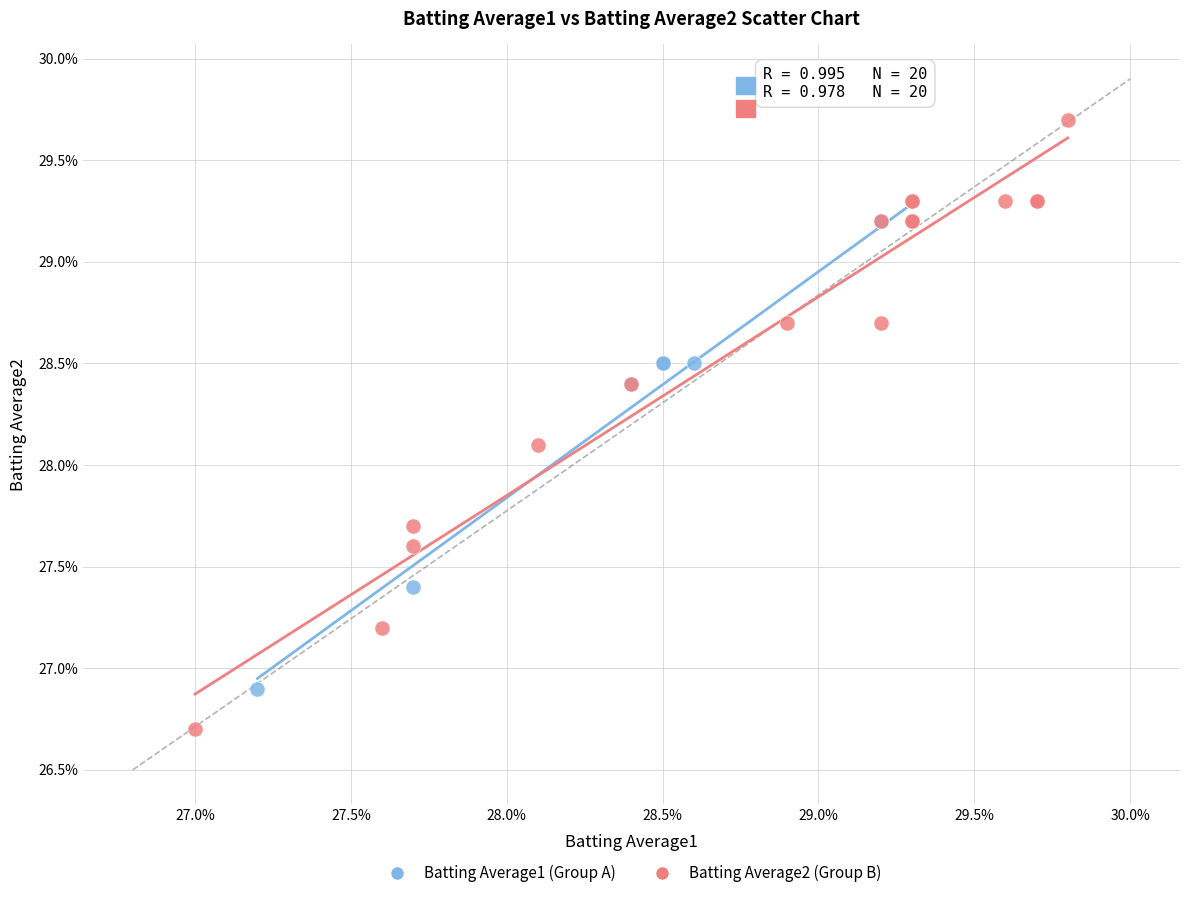

Which series has the largest Y range (max minus min)?

Batting Average2 (Group B)